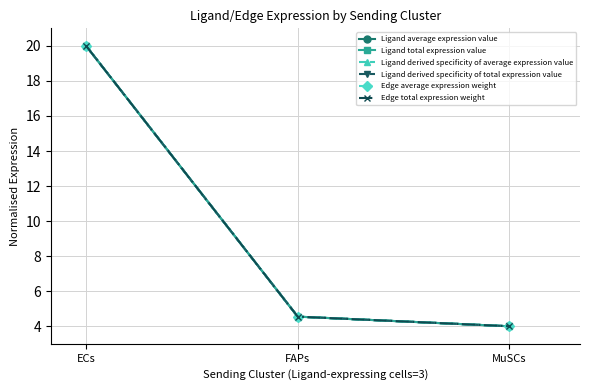

Is it true that Ligand average expression value equals 20.0 at ECs?

True